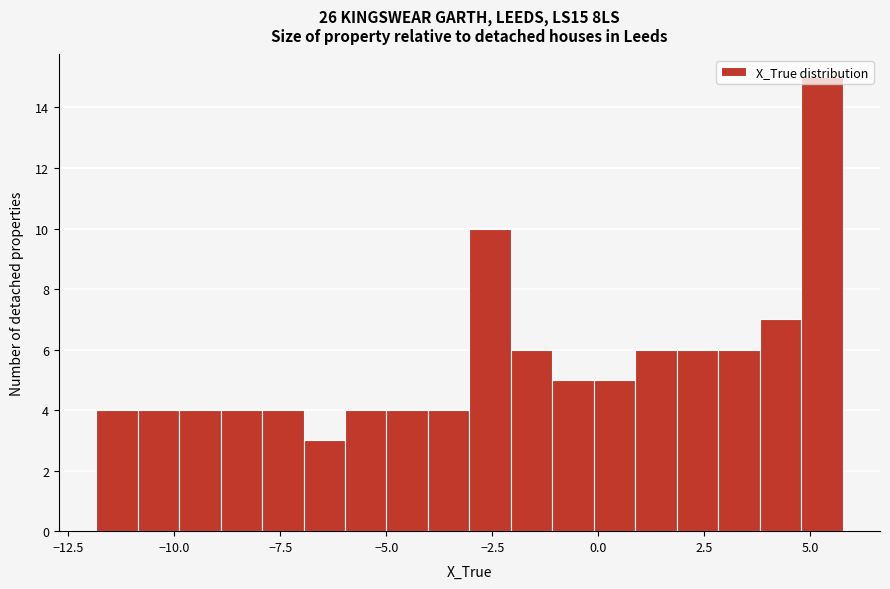

Around what value on the x-axis is the tallest bar? Give the approximate position of its centre, as read against the axis.

5.5